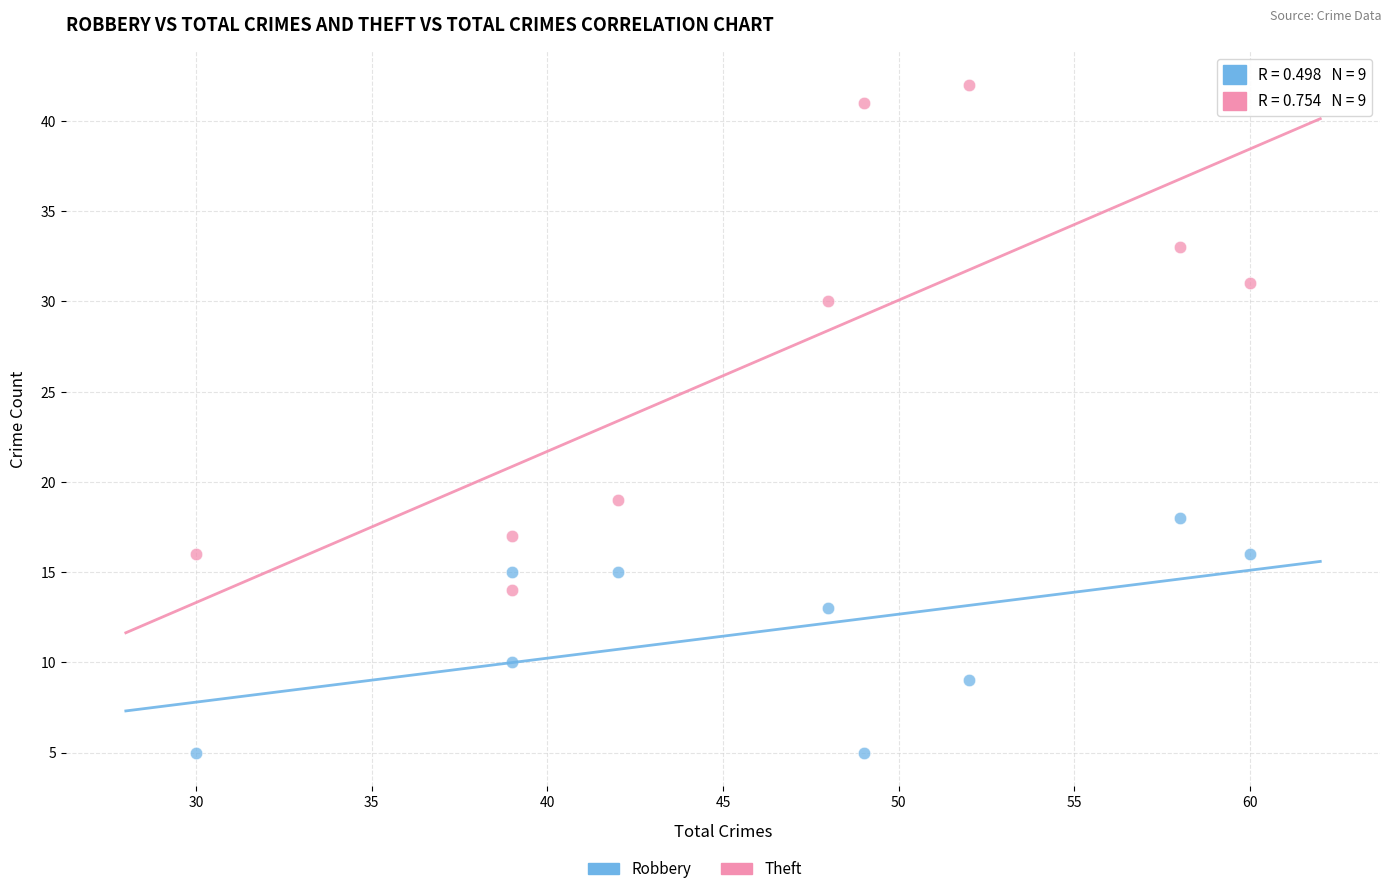

Which series reaches the minimum Y coordinate?

Robbery